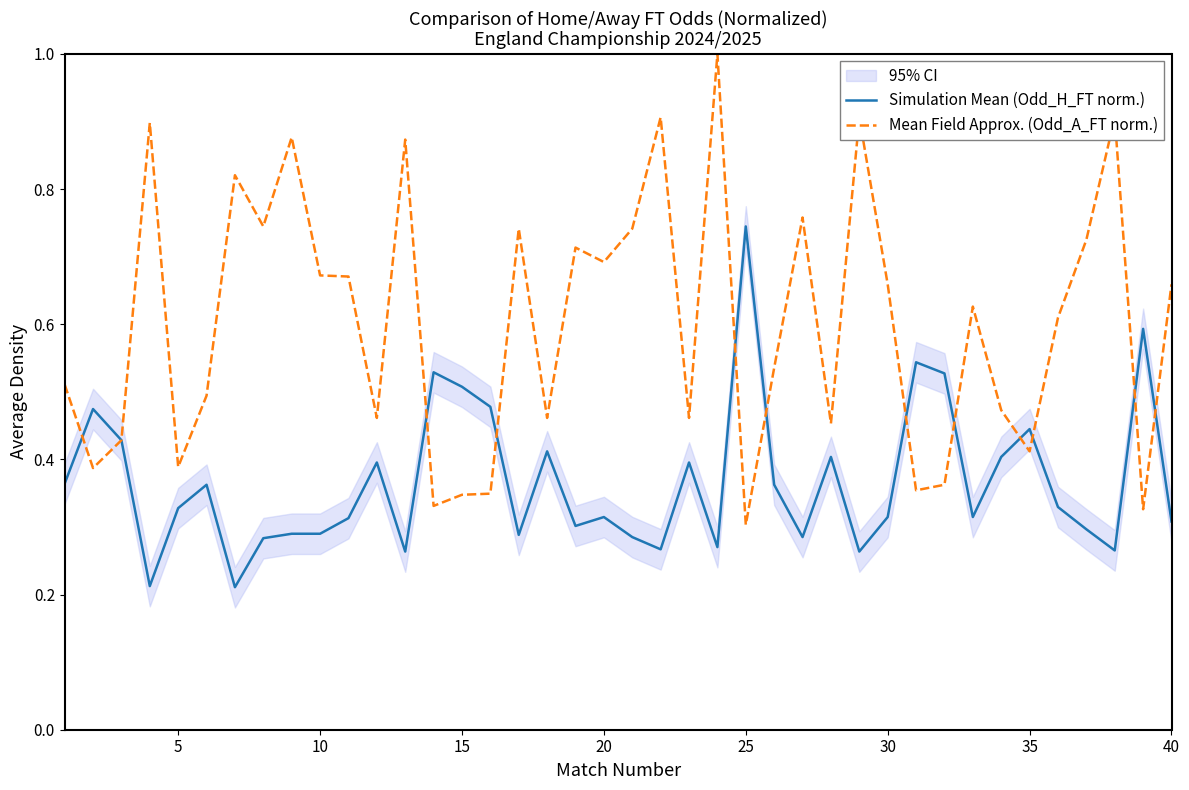

True or false: Mean Field Approx. (Odd_A_FT norm.) has a value of 0.9 at 30.

False